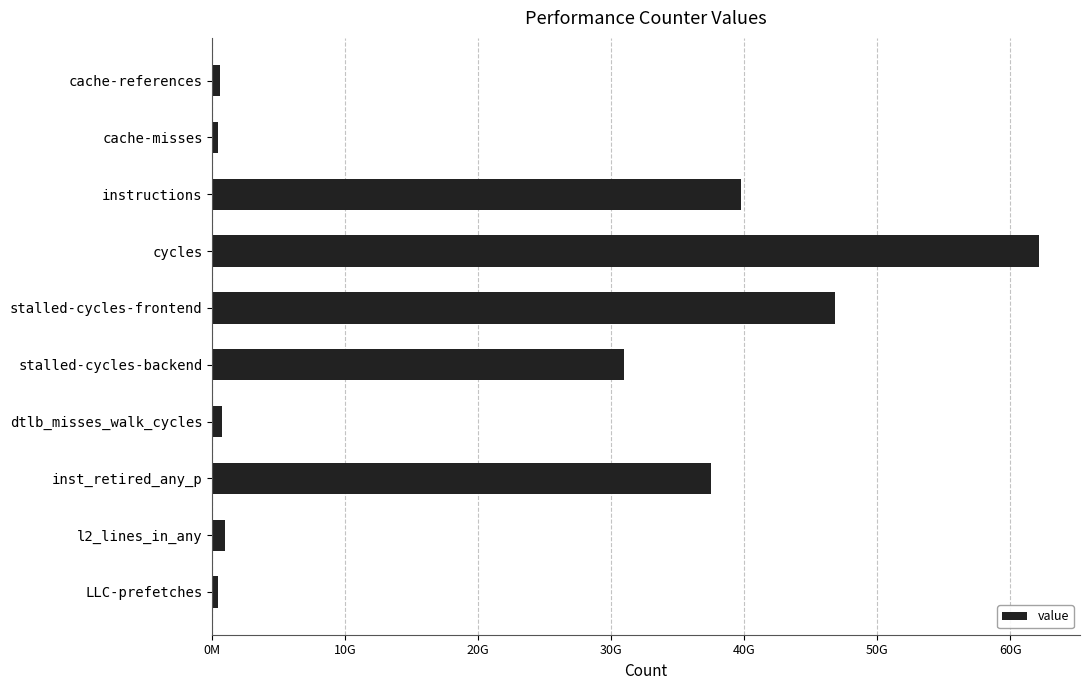

Does the chart contain any negative values?

No